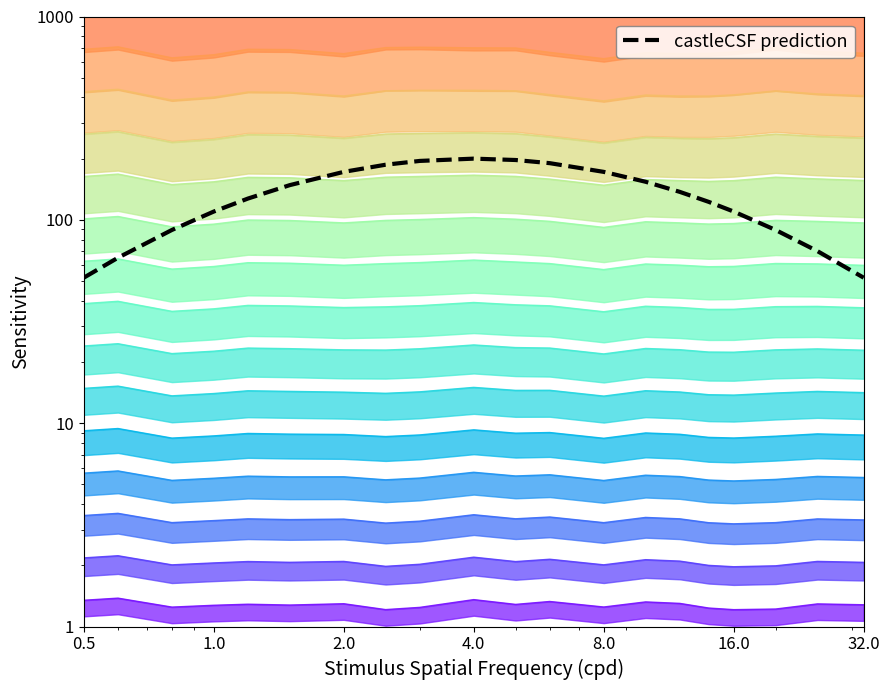

How many lines are shown in the chart?

1